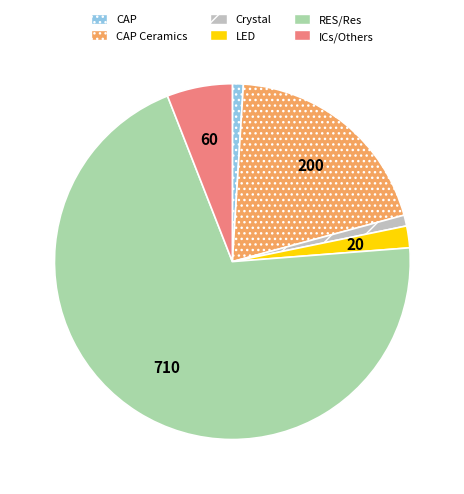

What is the largest slice in the pie chart?

RES/Res